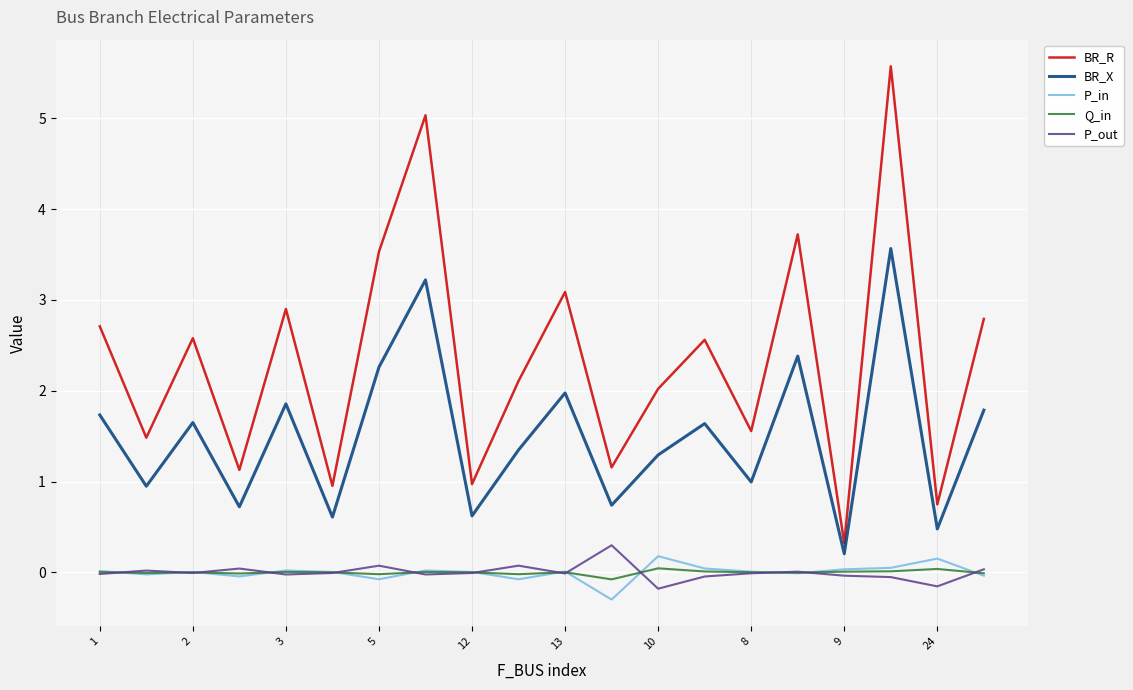

What is the lowest value of the P_in series?

-0.3